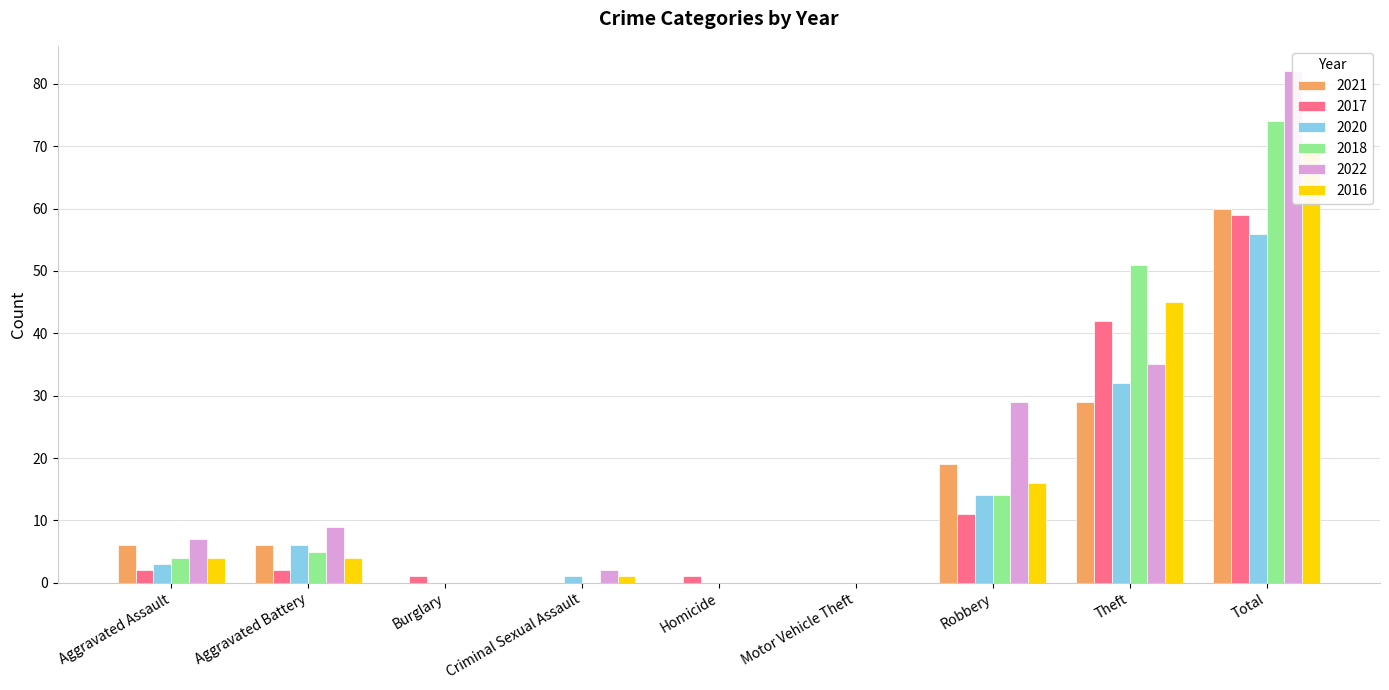

What is the value of the 2017 bar at the 9th from the left?

59